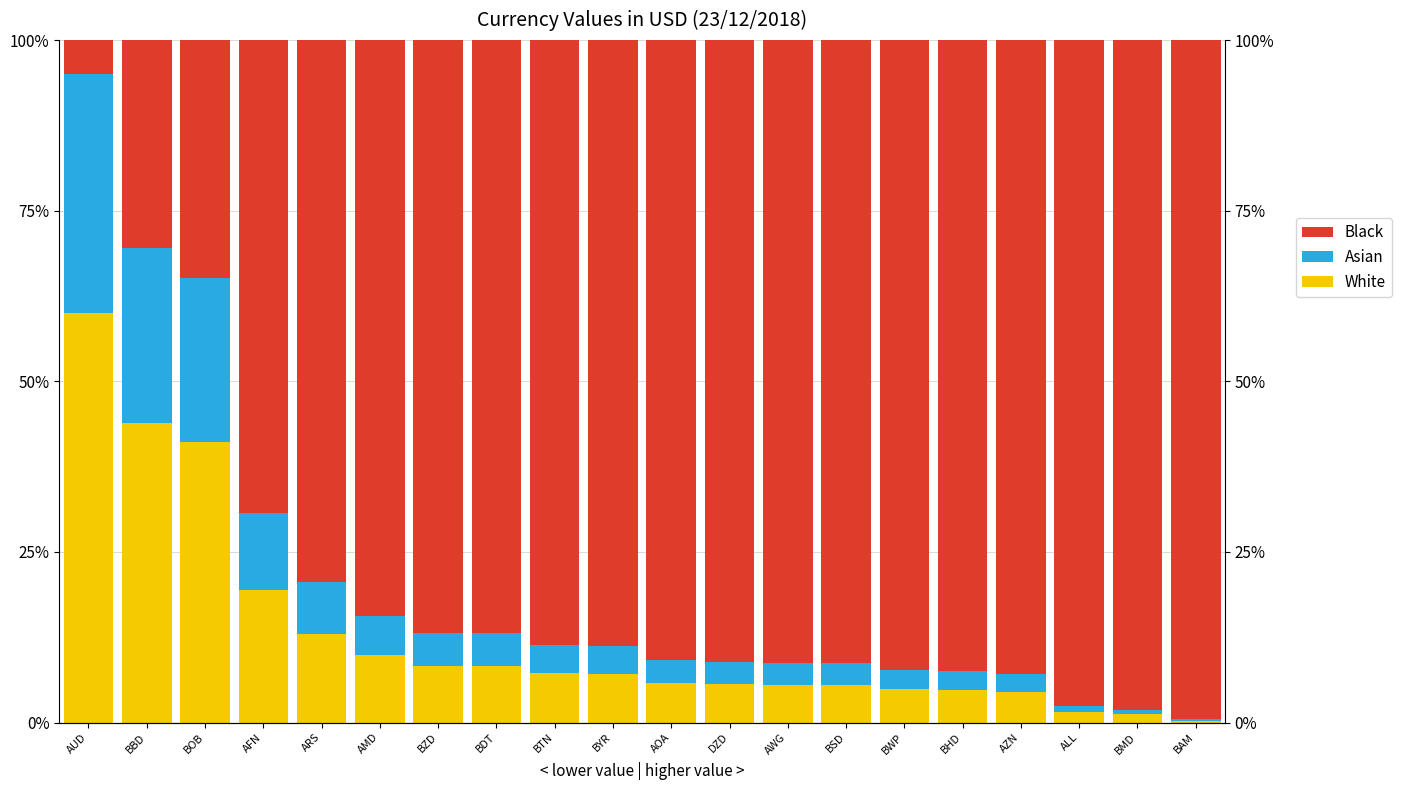

What is the average value of the Black series?

0.8